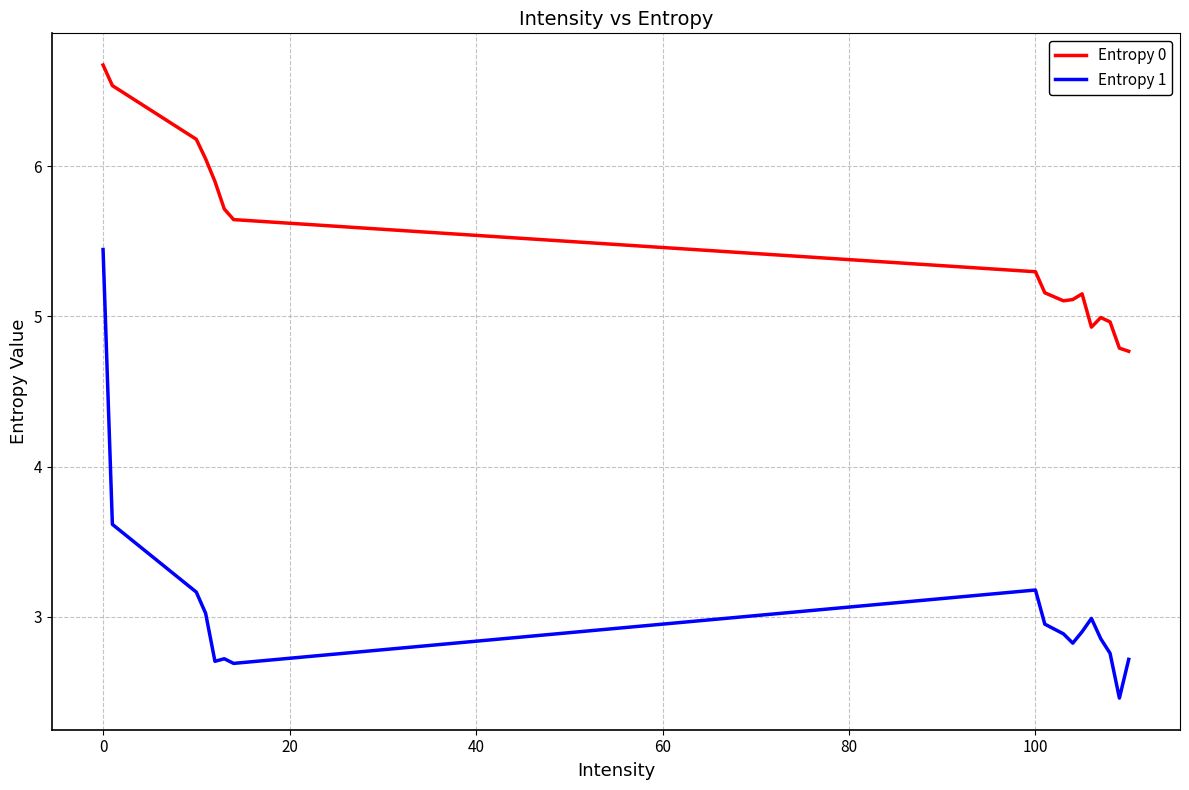

Which series has the largest total across all categories?

Entropy 0